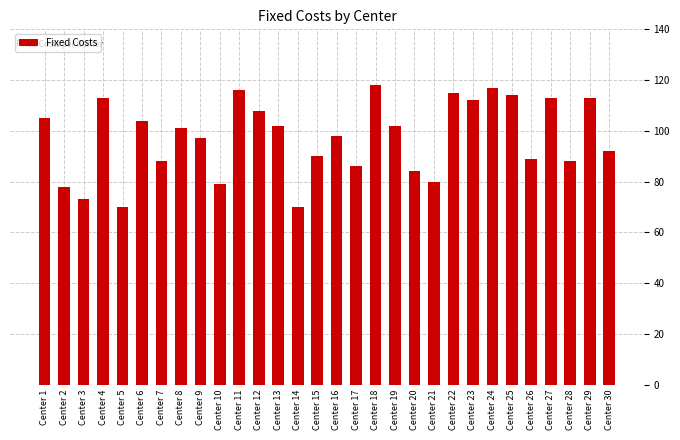

True or false: the data shows 123 at Center 3.

False